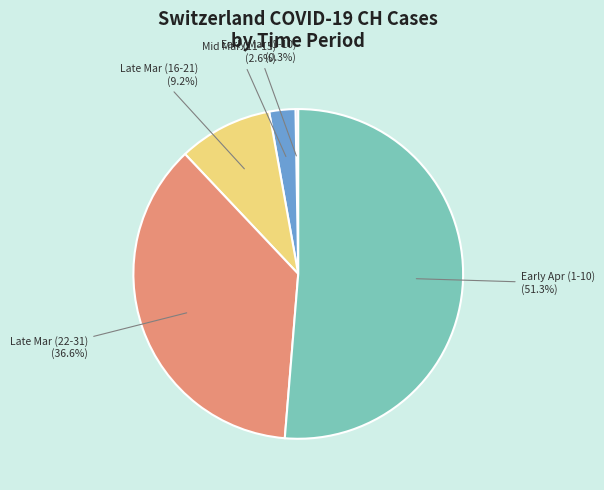

Is there any slice that represents more than half of the pie?

Yes